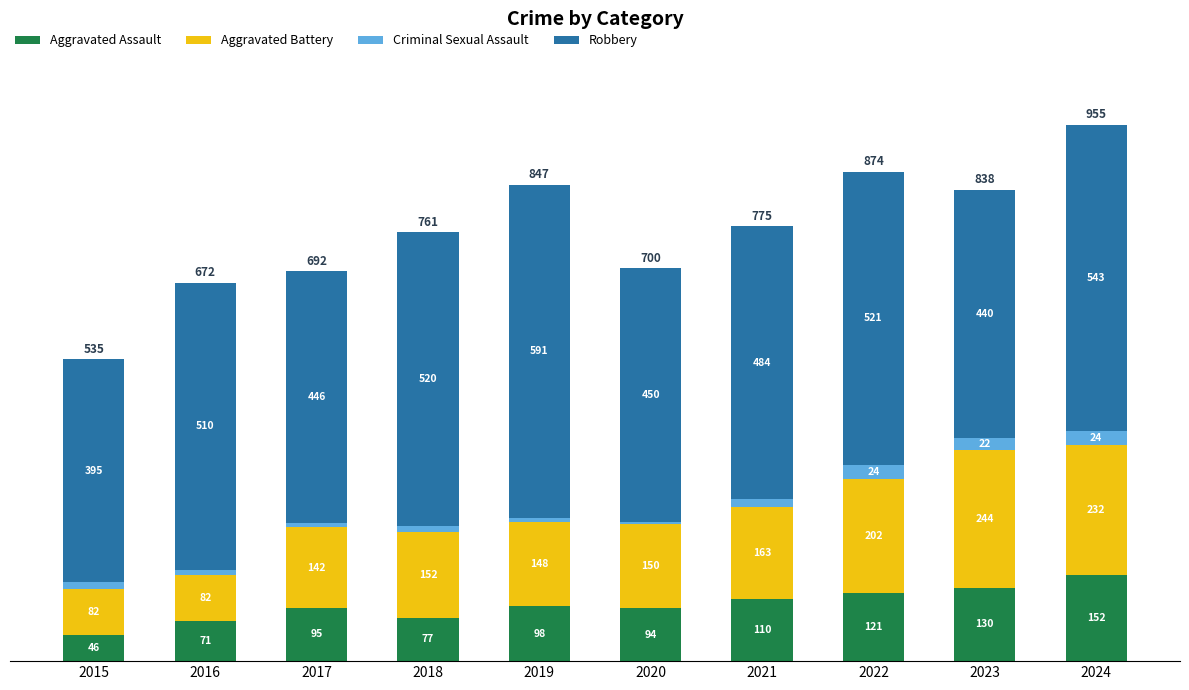

What is the sum of the Aggravated Assault values at 2024 and 2017?

247